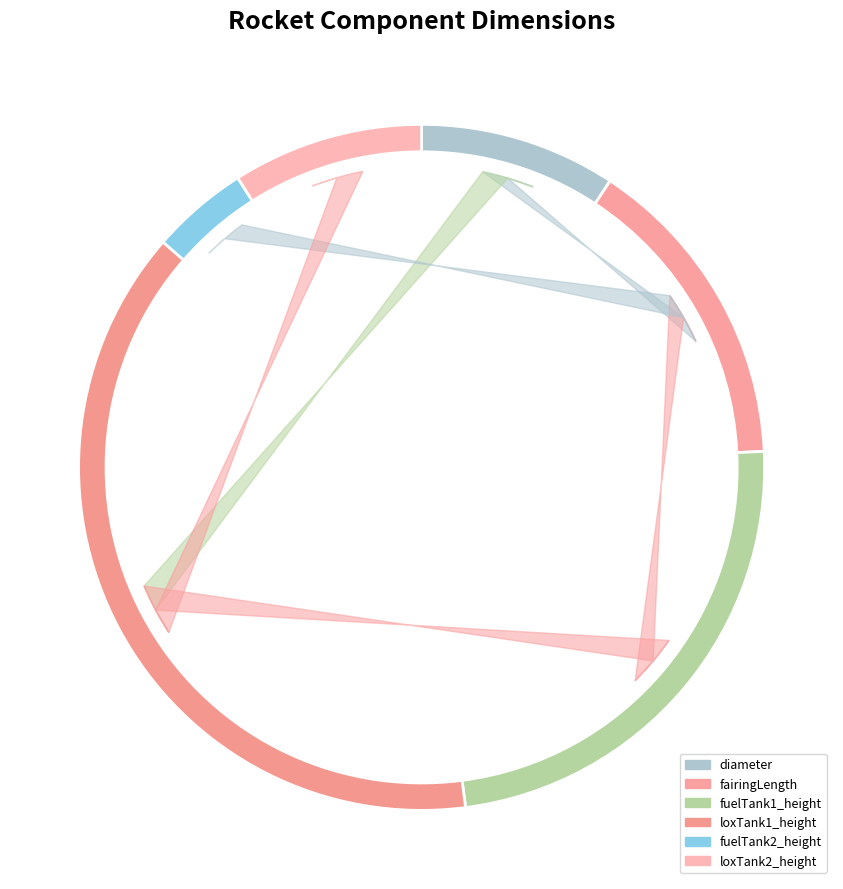

Does loxTank2_height account for over 50% of the chart?

No